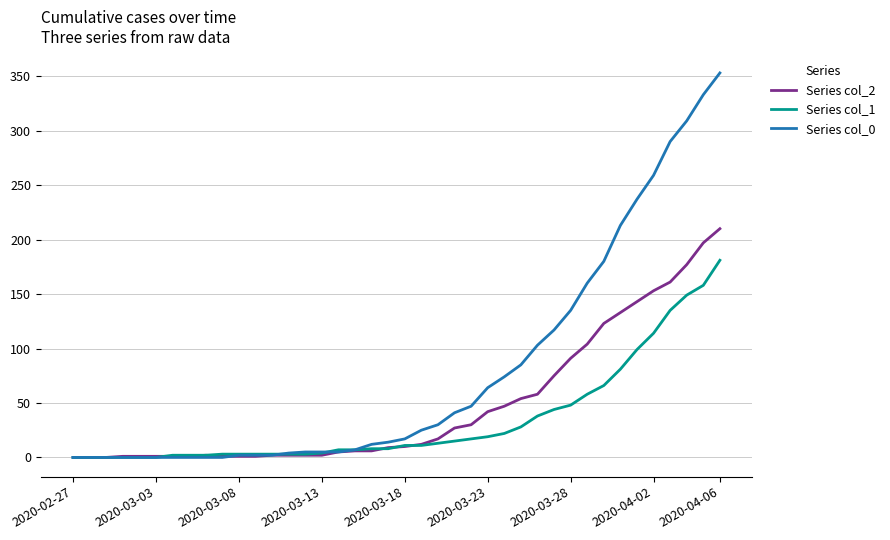

Rank the series by their maximum value, from lowest to highest.

Series col_1, Series col_2, Series col_0